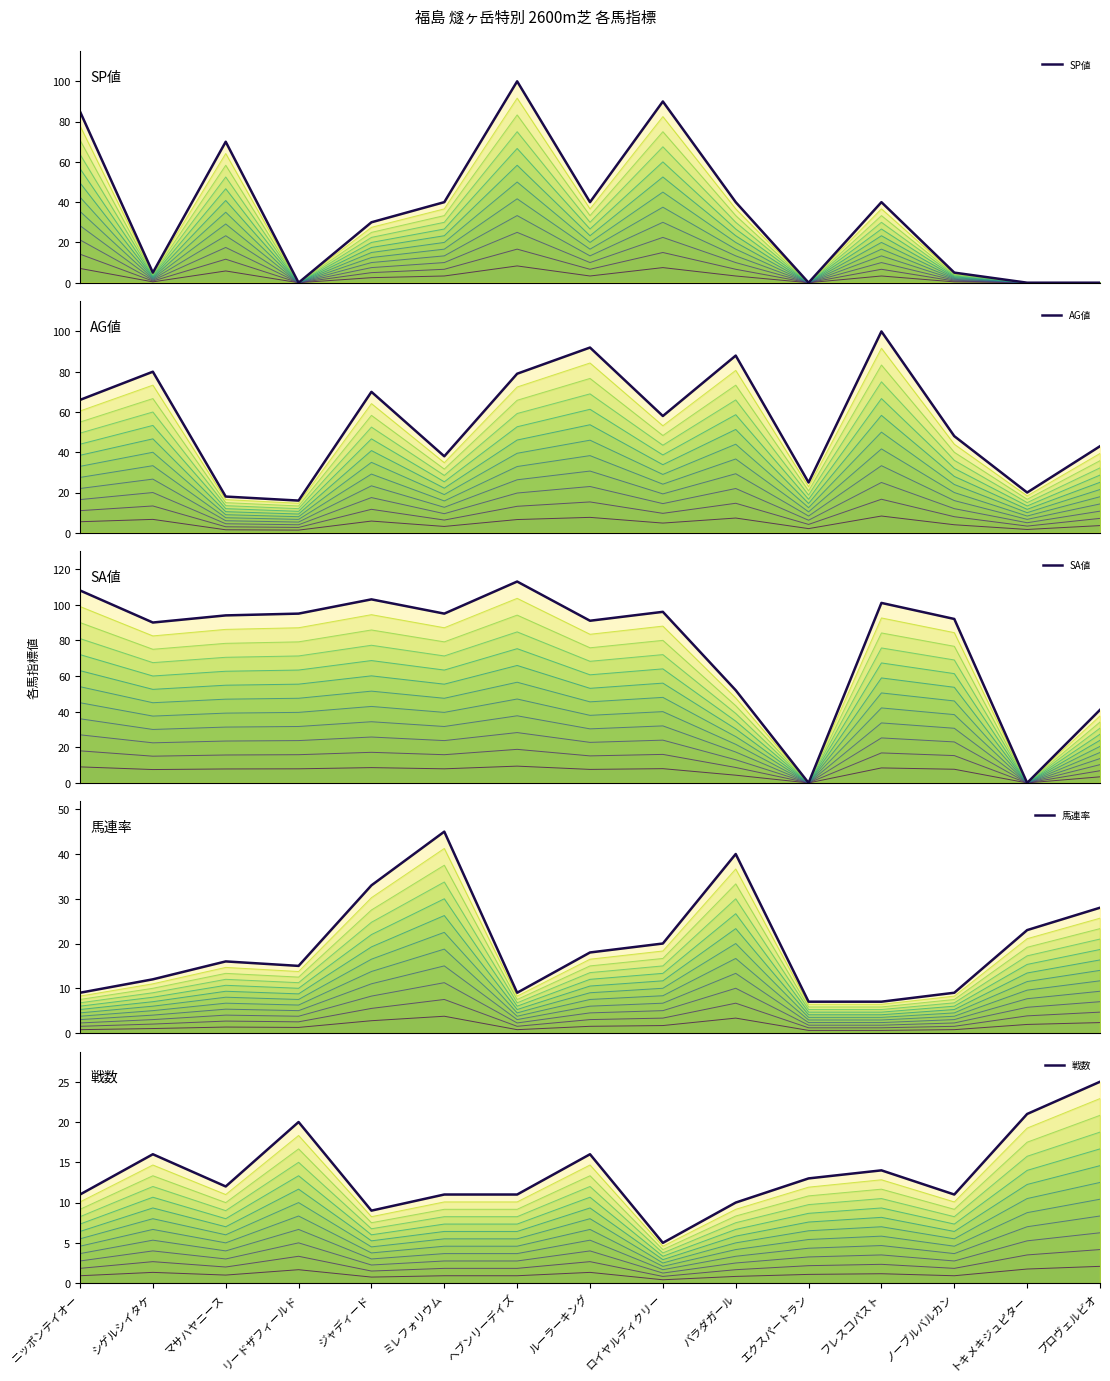

How many lines are shown in the chart?

5